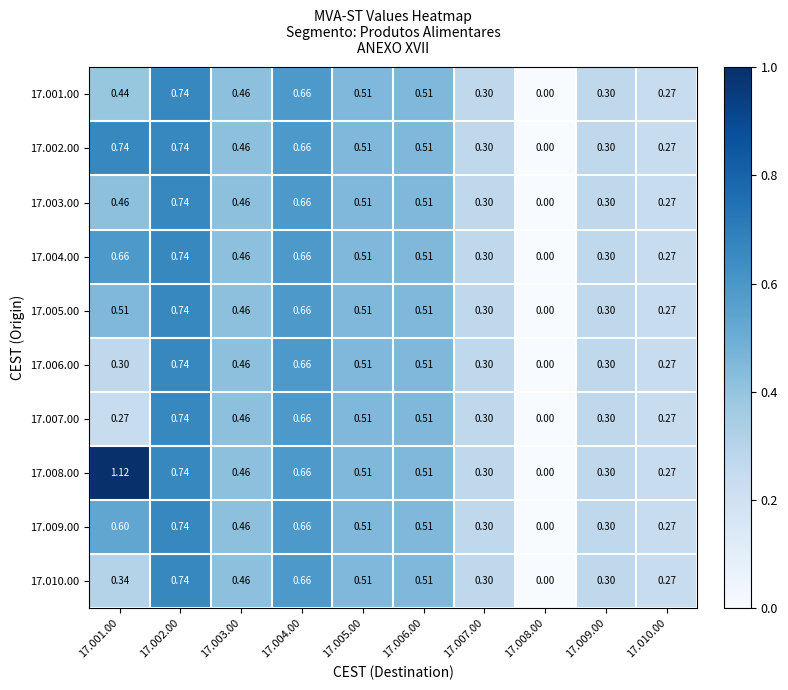

Is the value of 17.005.00 at 17.006.00 greater than the value of 17.010.00 at 17.009.00?

Yes